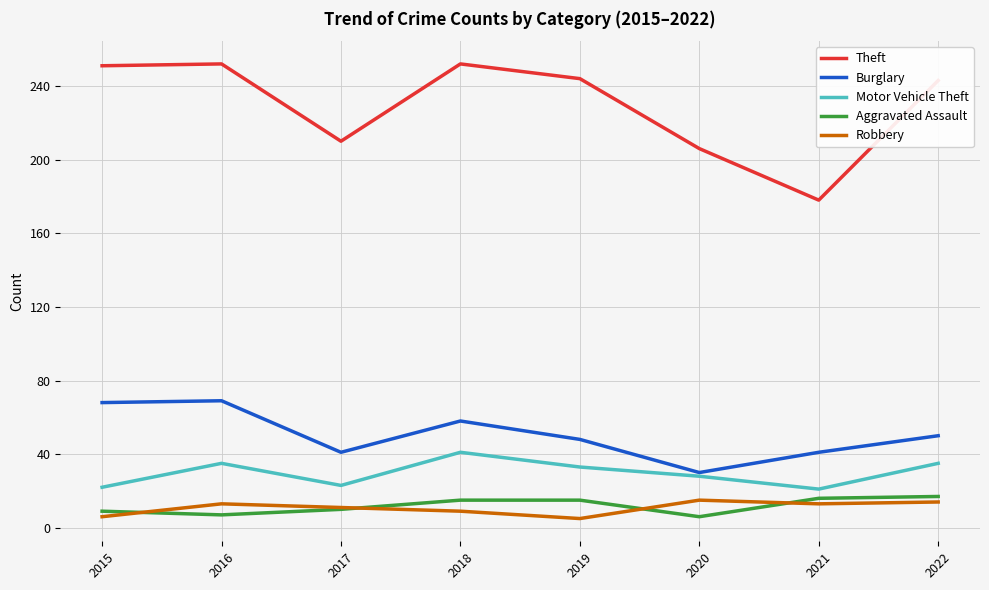

True or false: Burglary and Robbery intersect in this chart.

False